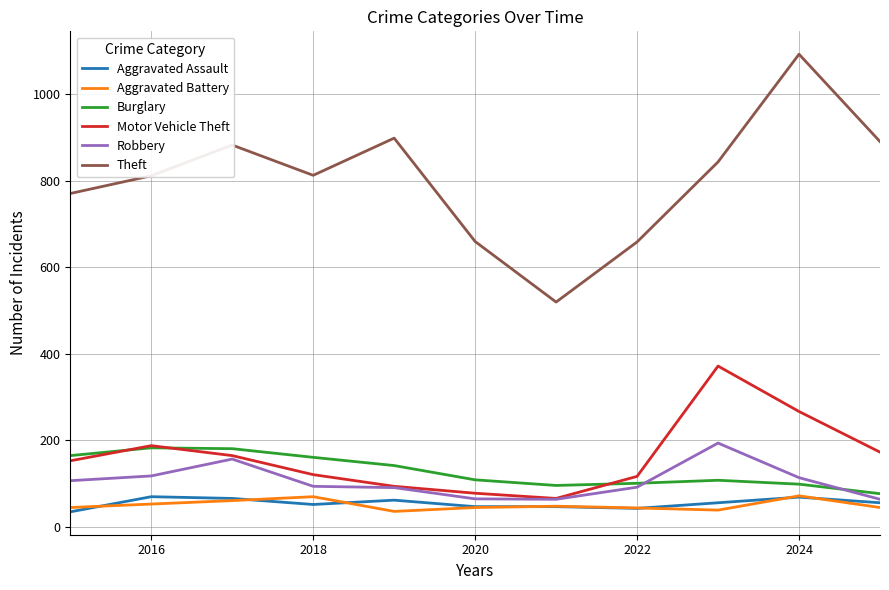

True or false: Theft and Aggravated Battery intersect in this chart.

False